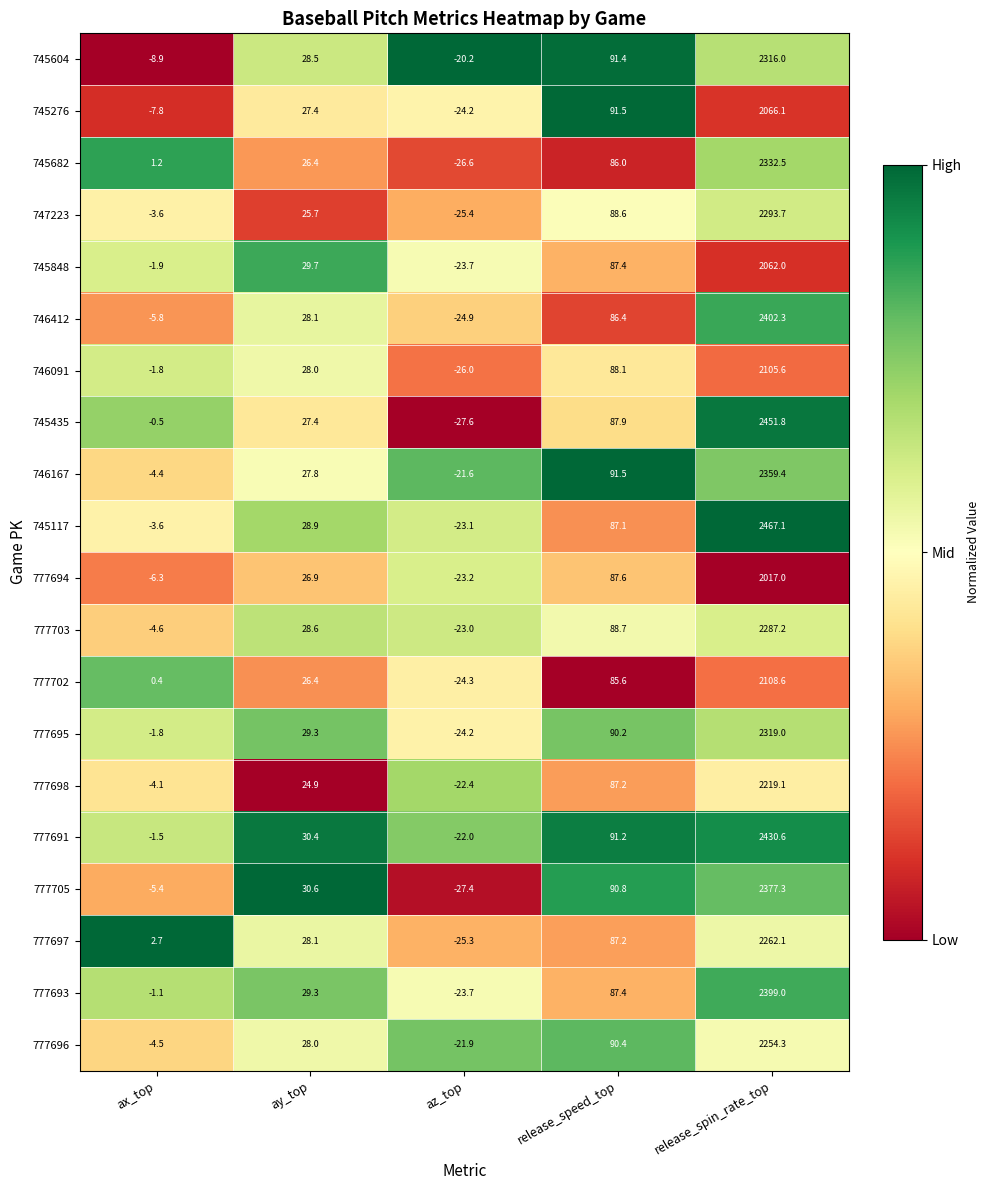

List the series in order of their peak value, highest first.

745117, 745435, 777691, 746412, 777693, 777705, 746167, 745682, 777695, 745604, 747223, 777703, 777697, 777696, 777698, 777702, 746091, 745276, 745848, 777694